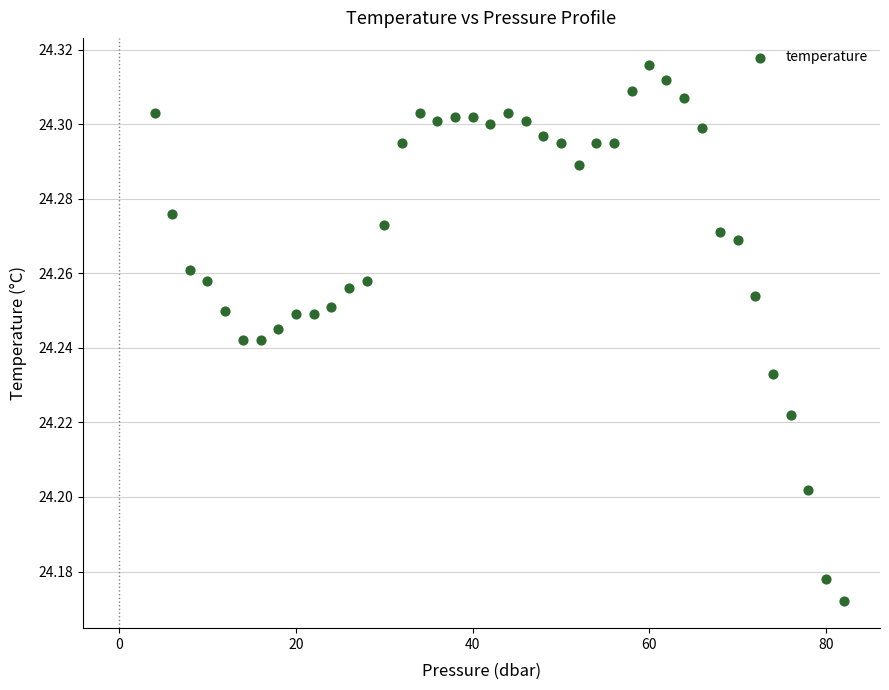

What is the range of X values (max minus min)?

77.9